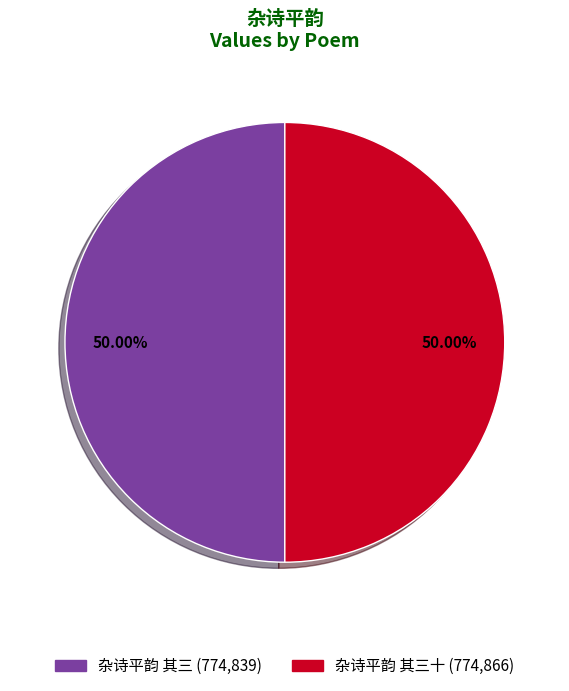

Count the number of slices in the pie.

2